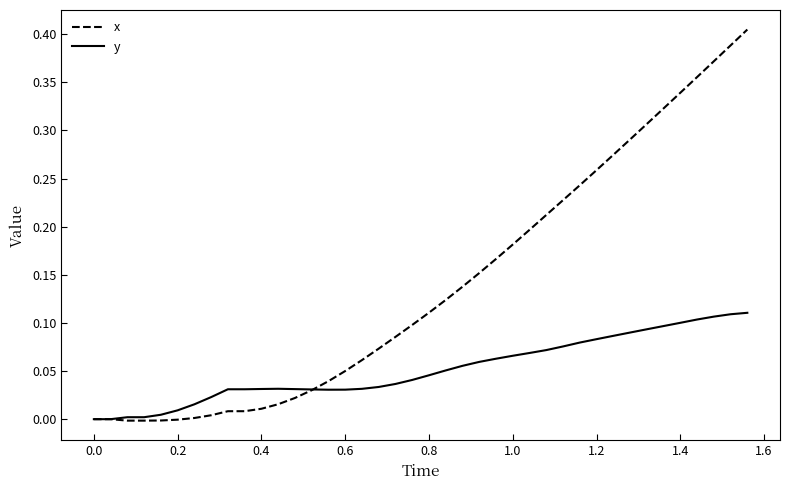

List the series in order of their peak value, lowest first.

y, x